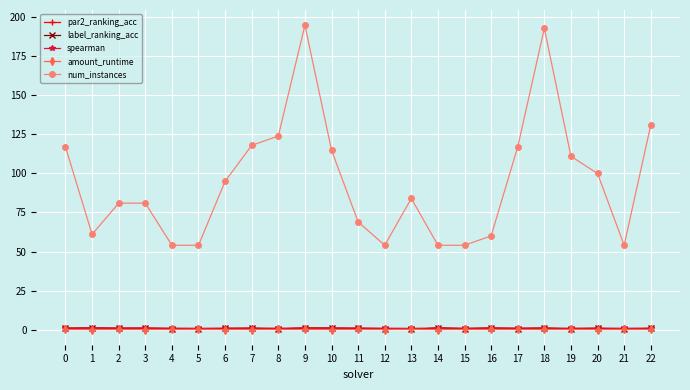

The num_instances series shows 166.9 at 19. True or false?

False